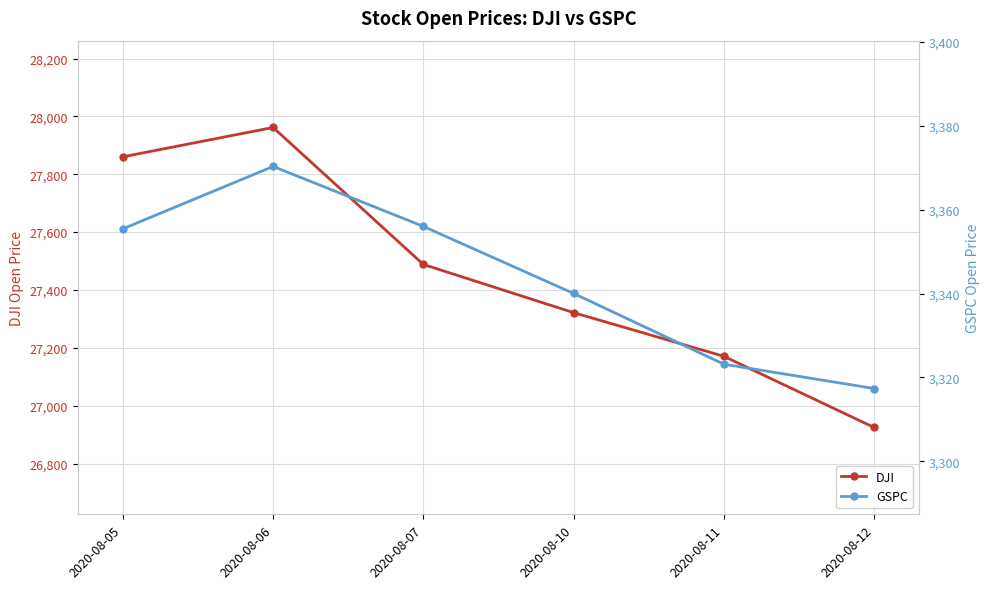

How many interior local peaks does the DJI series have?

1